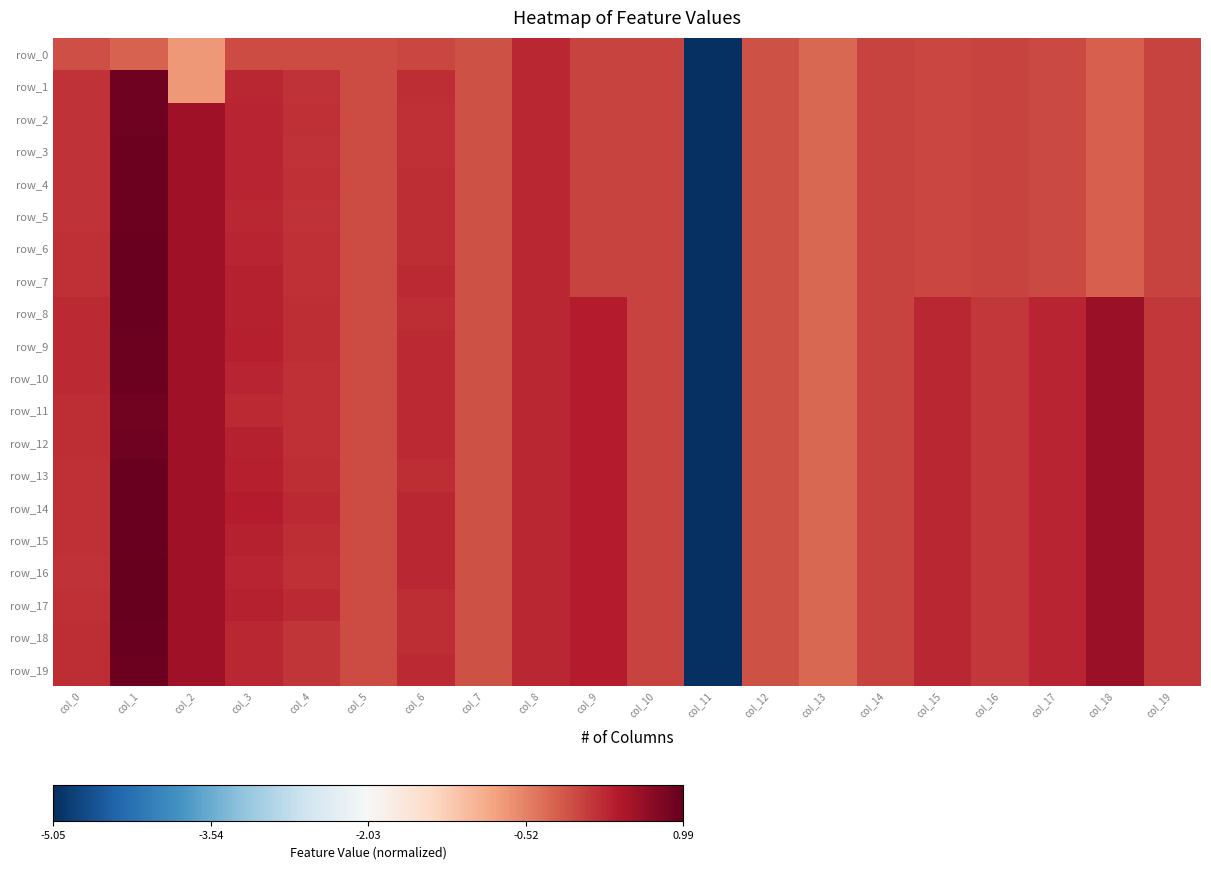

What is the minimum value shown in the chart?

-5.1